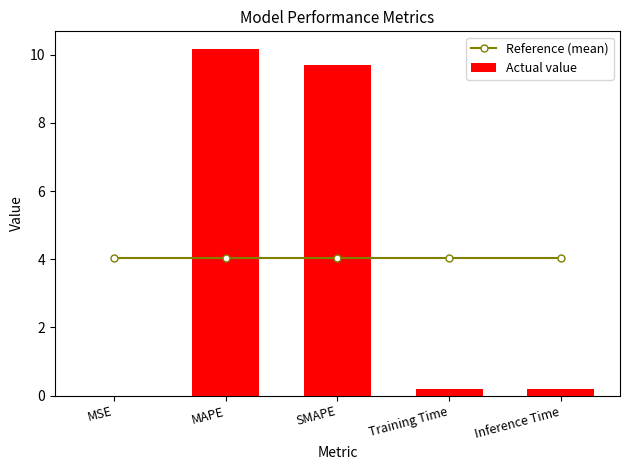

Which category has the lowest value in the Actual value series?

MSE